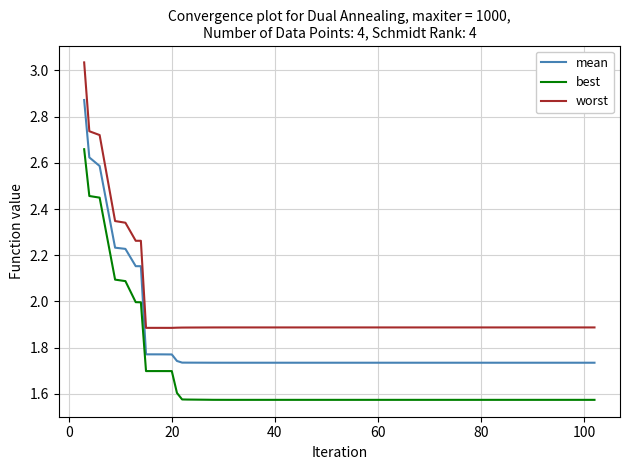

Rank the series by their maximum value, from lowest to highest.

best, mean, worst